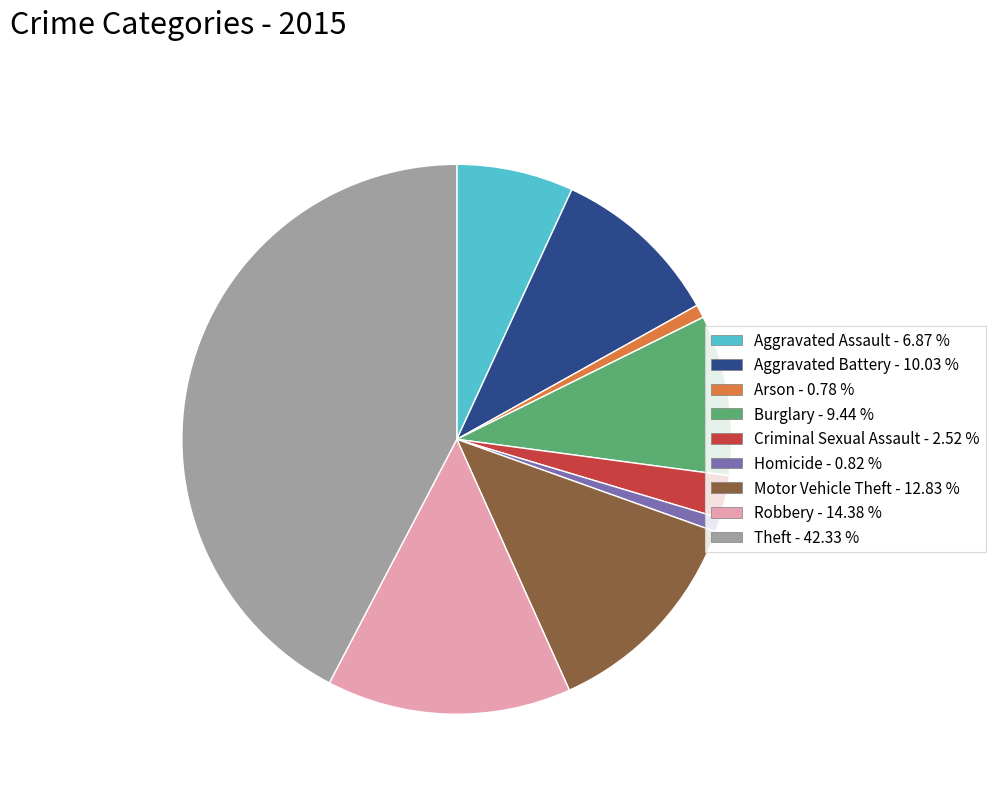

Do Arson - 0.78 % and Motor Vehicle Theft - 12.83 % together represent more than half of the pie?

No